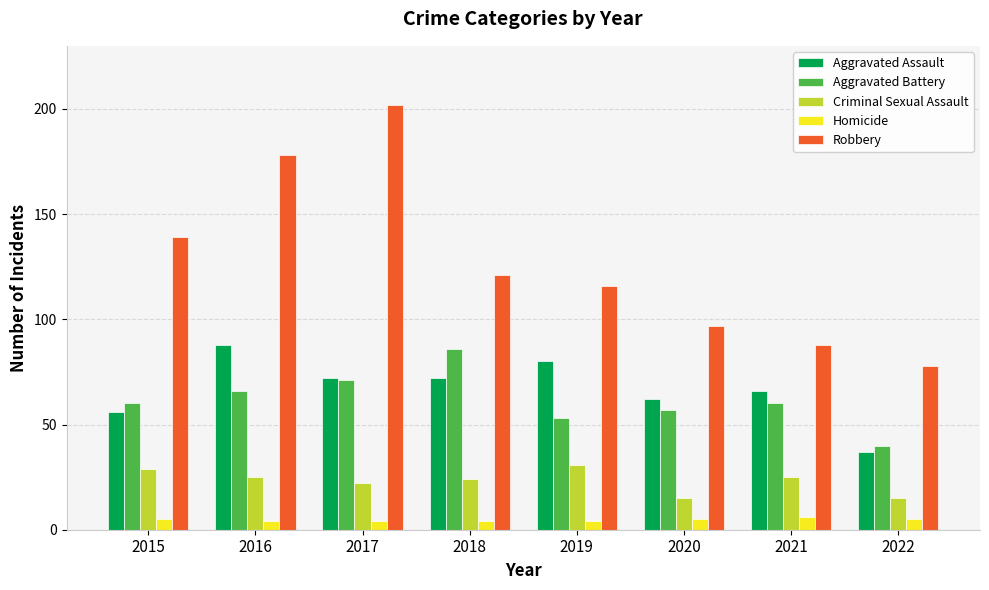

Which series has the largest range (max minus min)?

Robbery